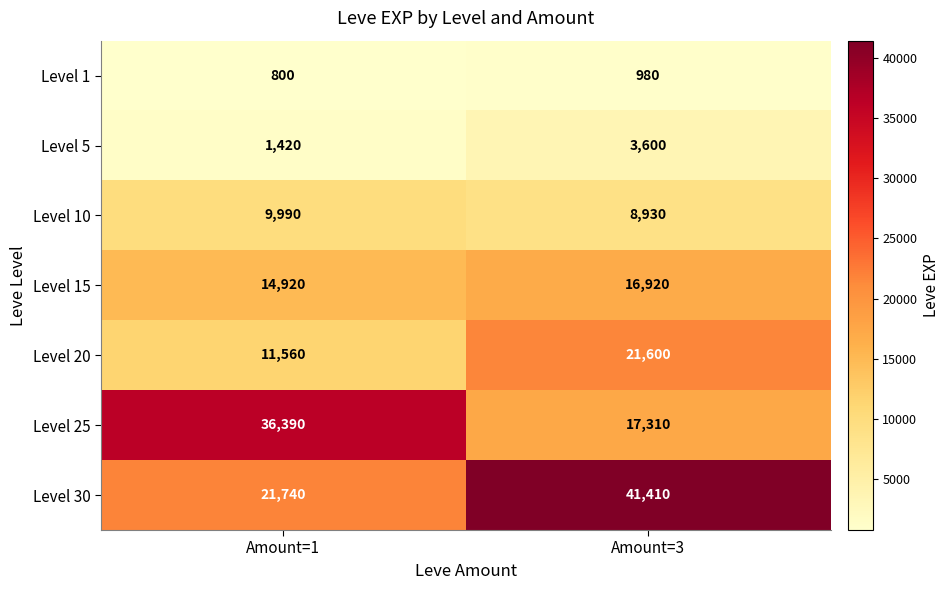

Which series has the largest total across all categories?

Level 30